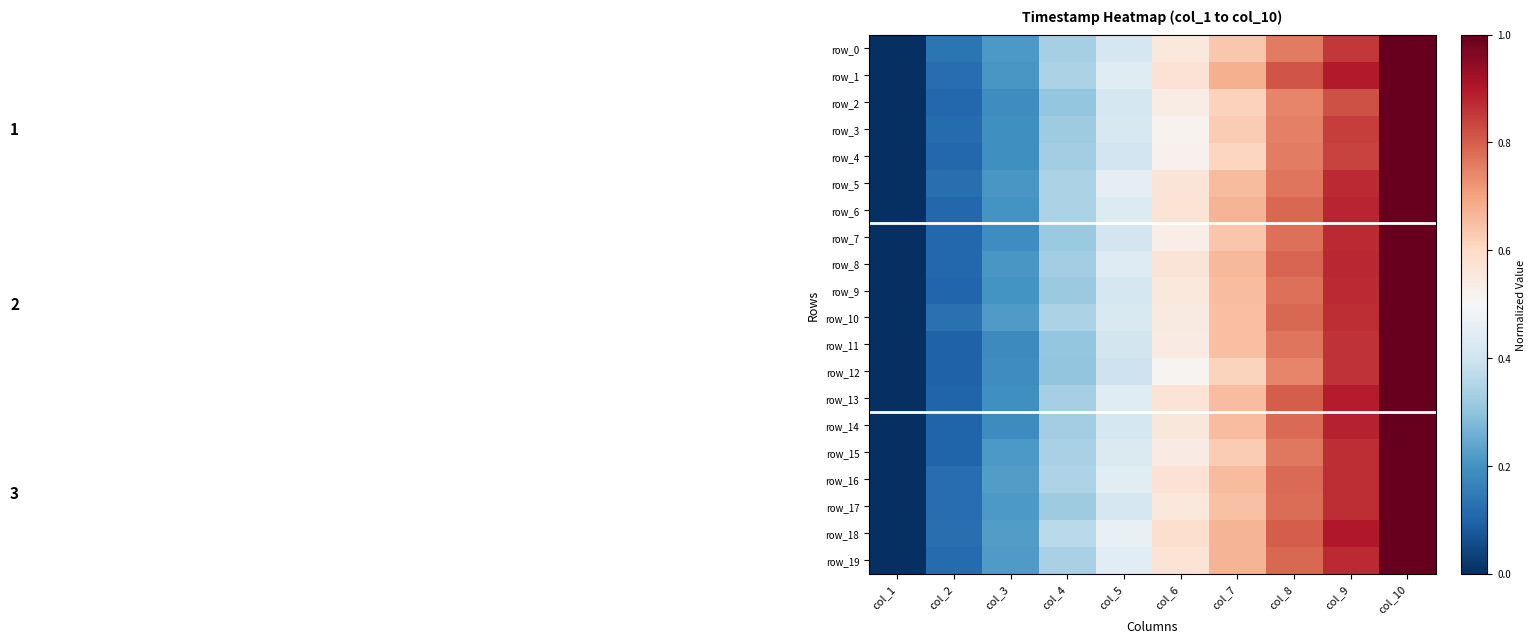

Which series has the largest range (max minus min)?

row_0